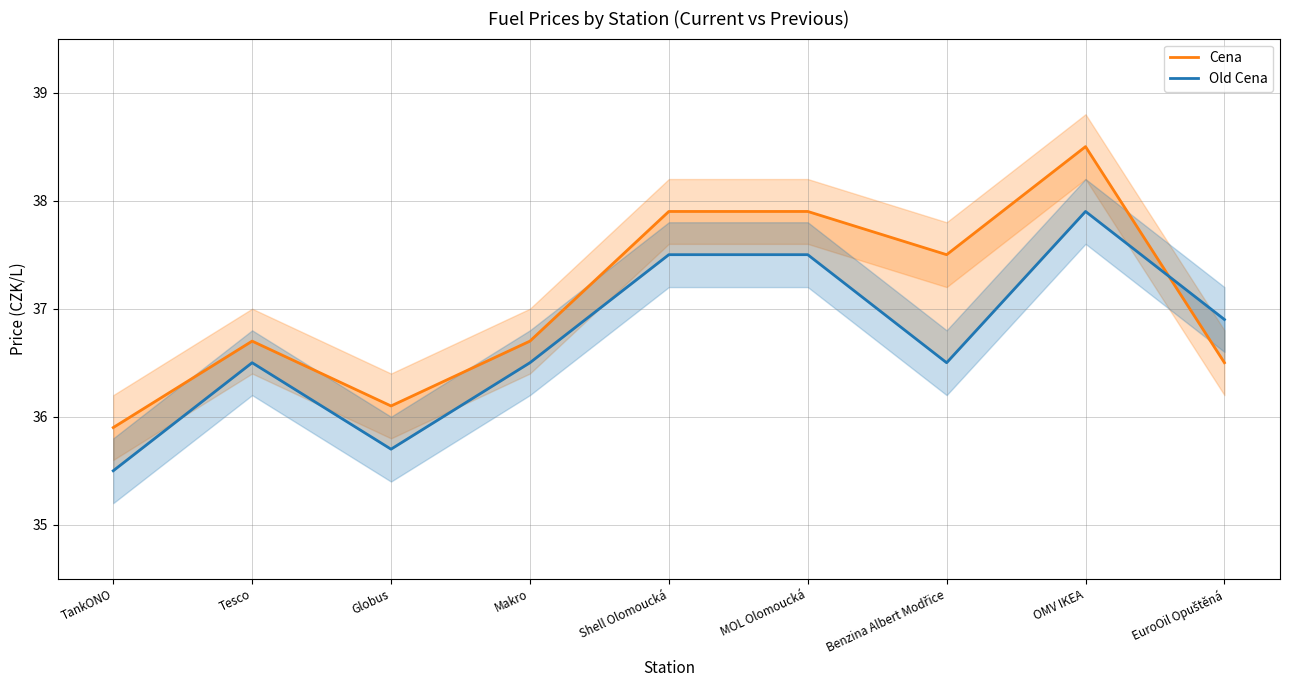

Rank the categories by Cena value from lowest to highest.

TankONO, Globus, EuroOil Opuštěná, Tesco, Makro, Benzina Albert Modřice, Shell Olomoucká, MOL Olomoucká, OMV IKEA